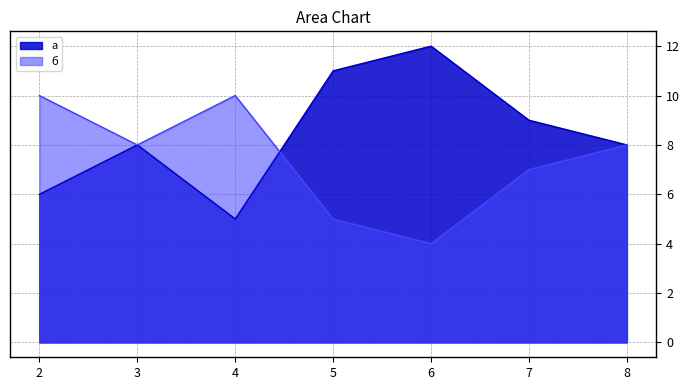

True or false: а has a value of 15 at 7.

False